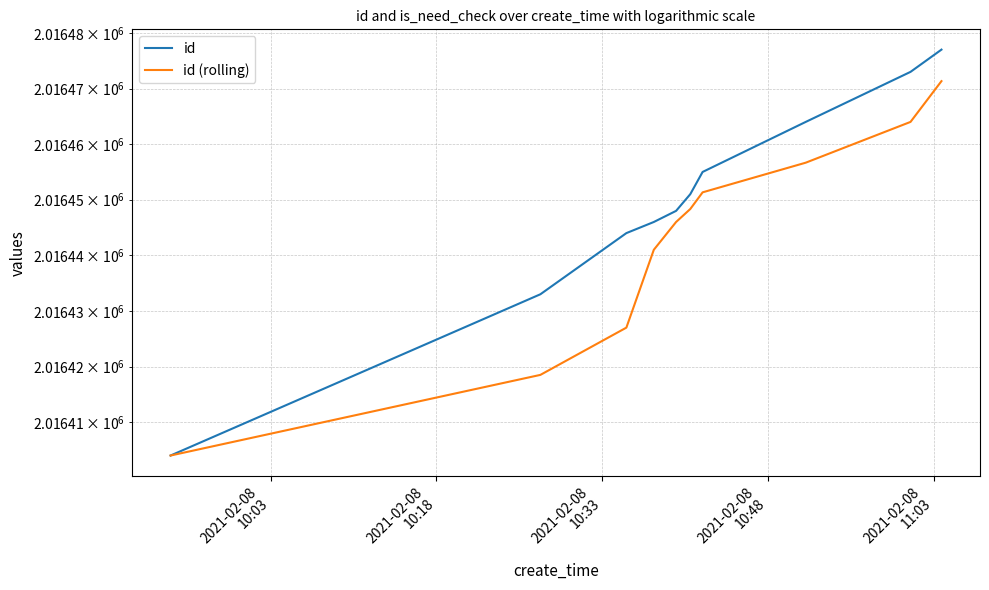

Reading left to right, extract all data points from this chart.

id: 2016404.0	2016433.0	2016444.0	2016446.0	2016448.0	2016451.0	2016455.0	2016464.0	2016473.0	2016477.0
id (rolling): 2016404.0	2016418.5	2016427.0	2016441.0	2016446.0	2016448.3	2016451.3	2016456.7	2016464.0	2016471.3